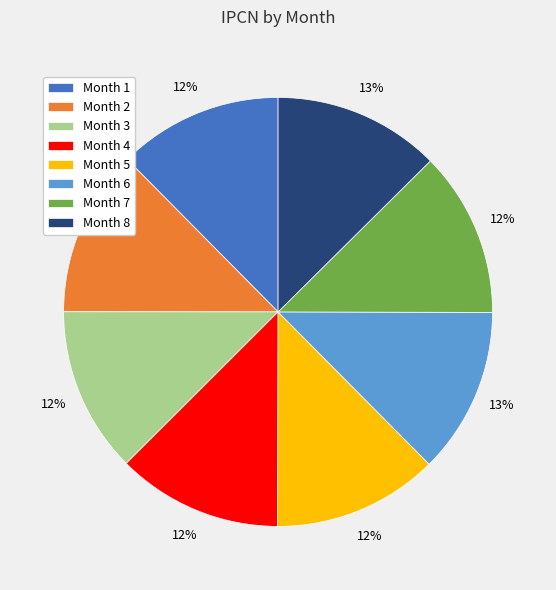

To the nearest percent, what percentage of the pie is Month 1?

12%